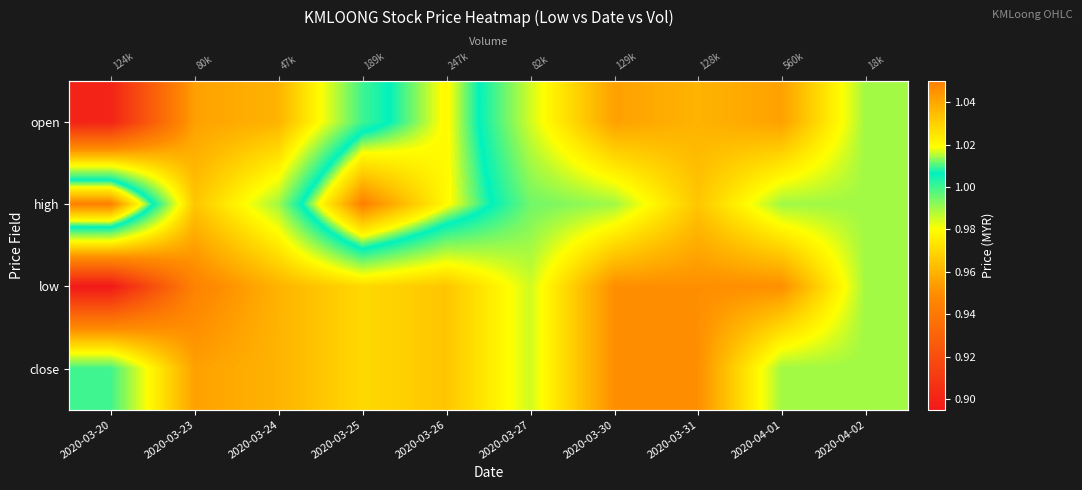

Is it true that high equals 1.6 at 2020-03-23?

False